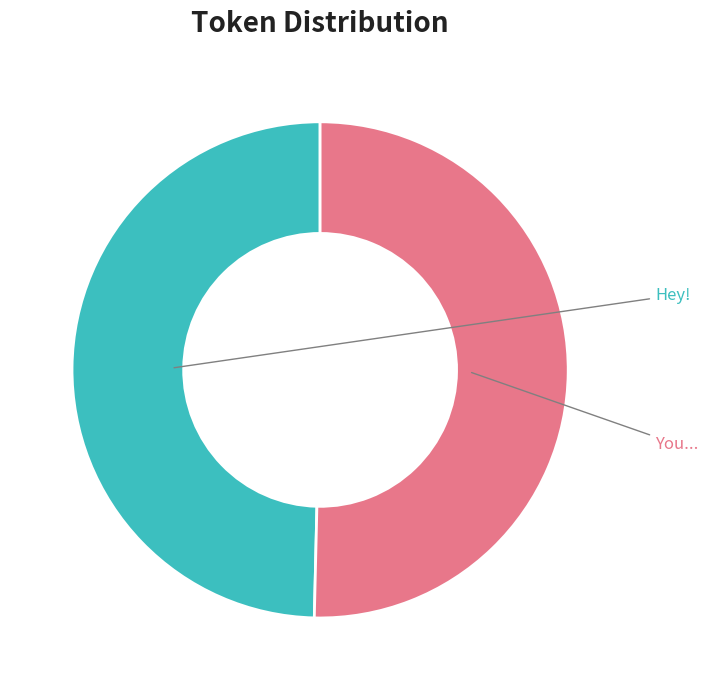

To the nearest percent, what is the difference between the You... and Hey! slice percentages?

1%